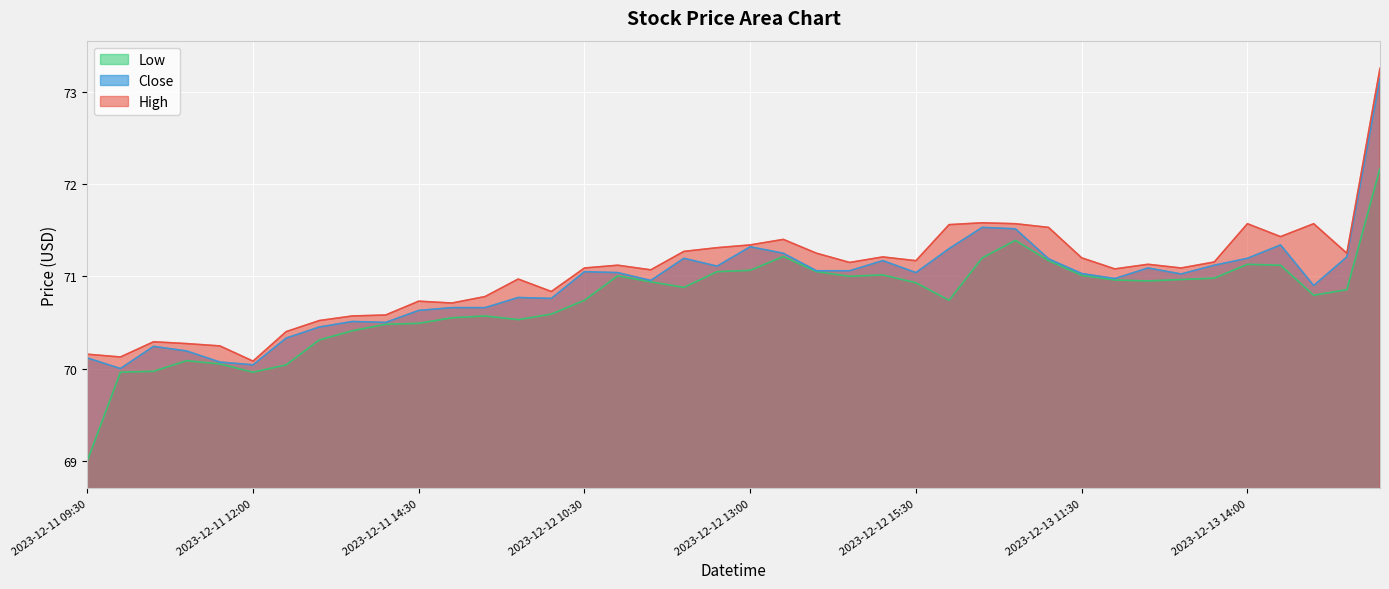

Which category has the highest value in the High series?

2023-12-14 09:30